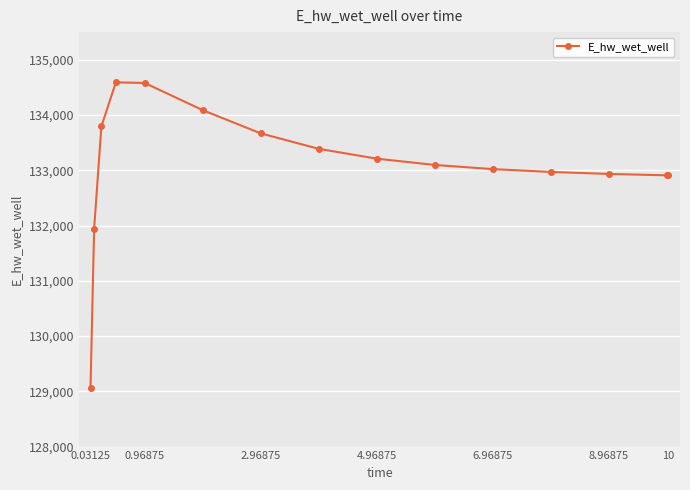

What is the average value?

133076.9